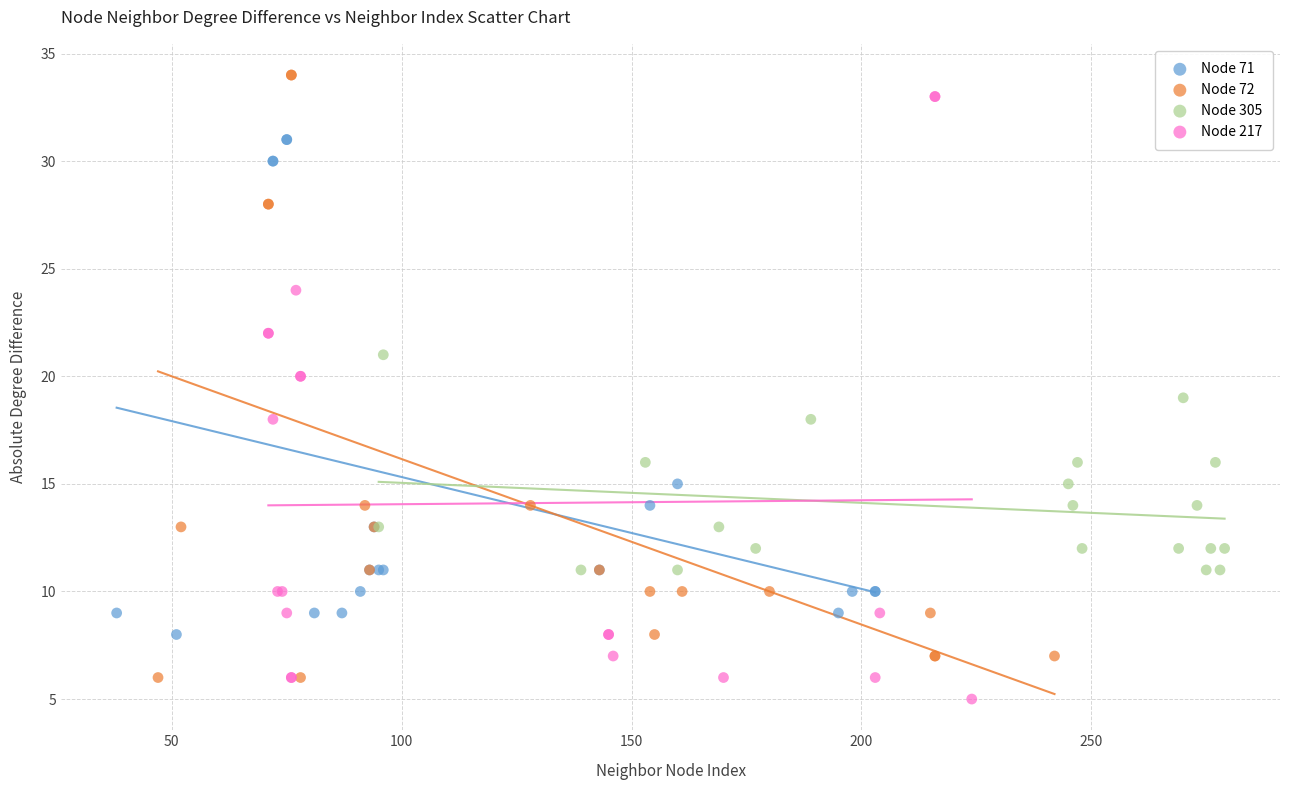

What are all the series names shown in the legend?

Node 71, Node 72, Node 305, Node 217